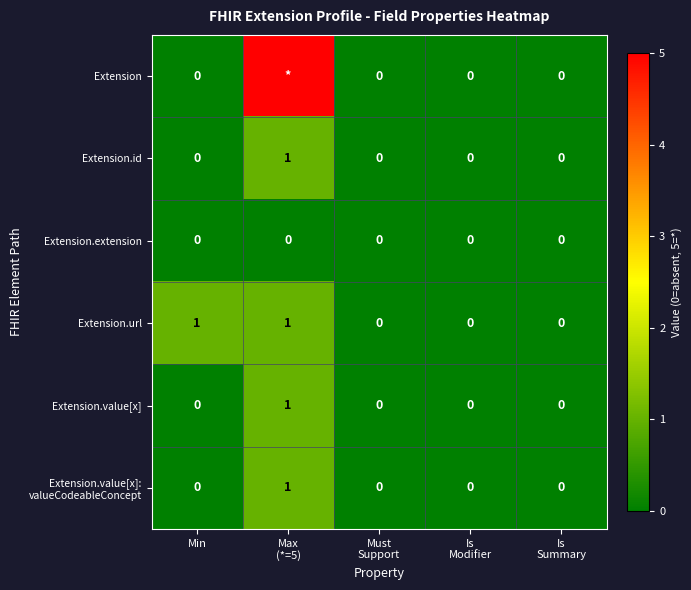

How many distinct data groups are displayed?

6